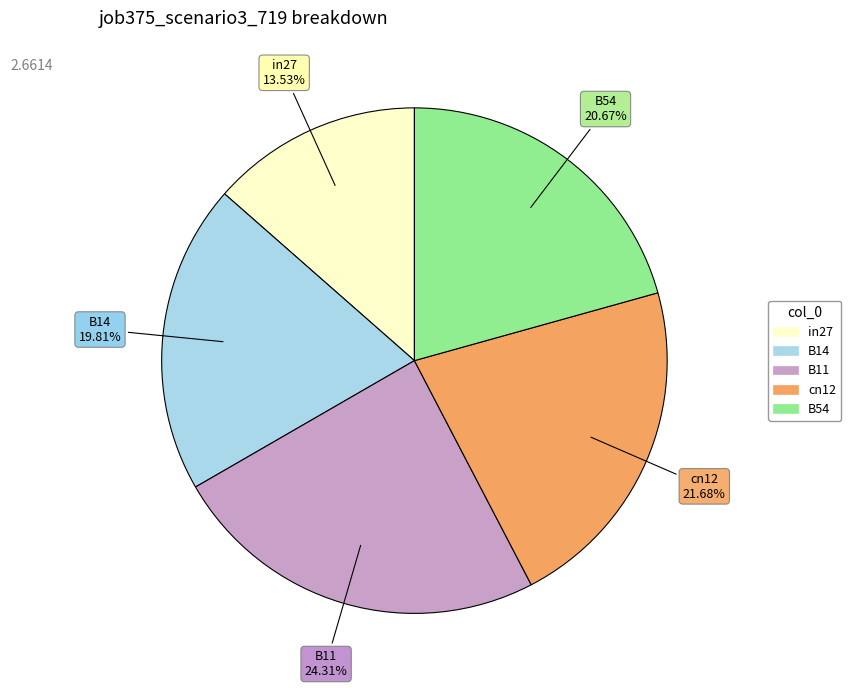

Is there any slice that represents more than half of the pie?

No